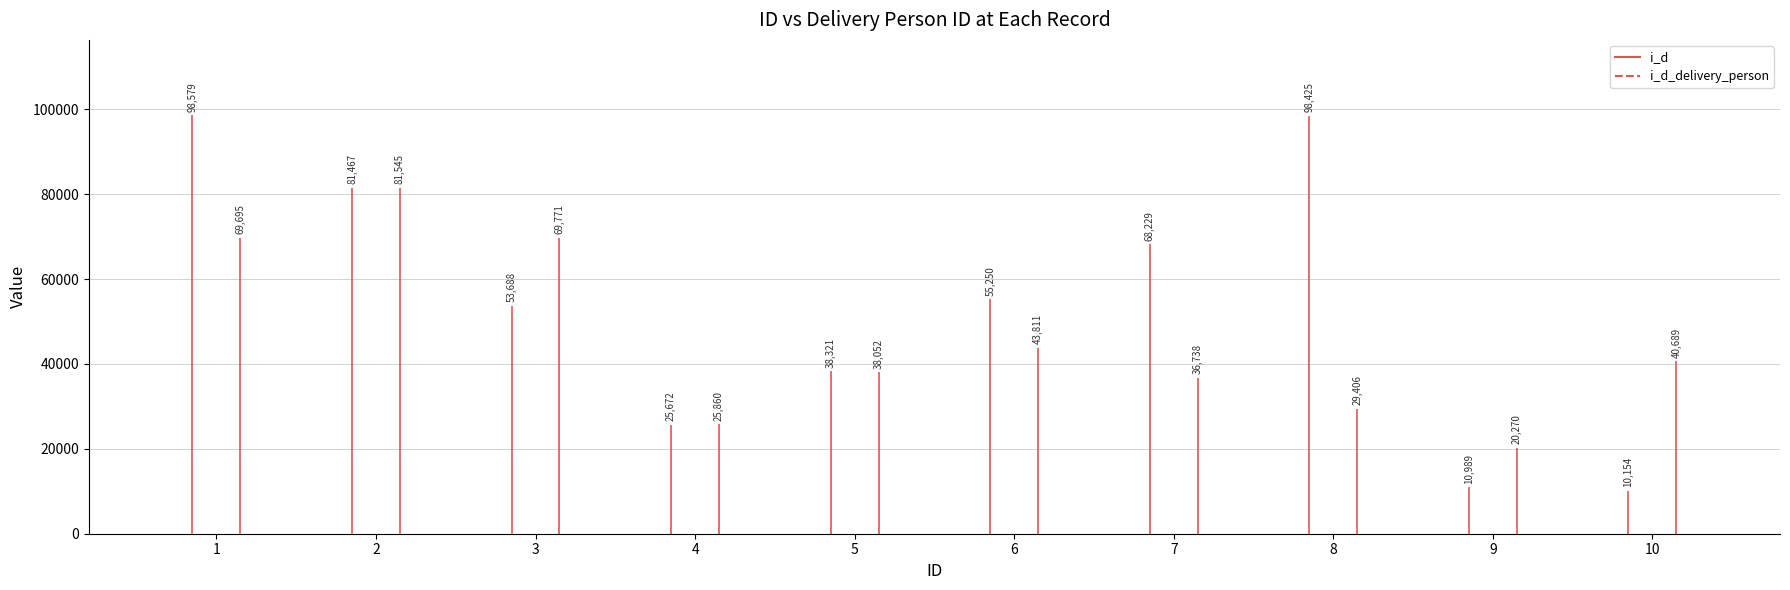

Rank the series by their maximum value, from lowest to highest.

i_d_delivery_person, i_d